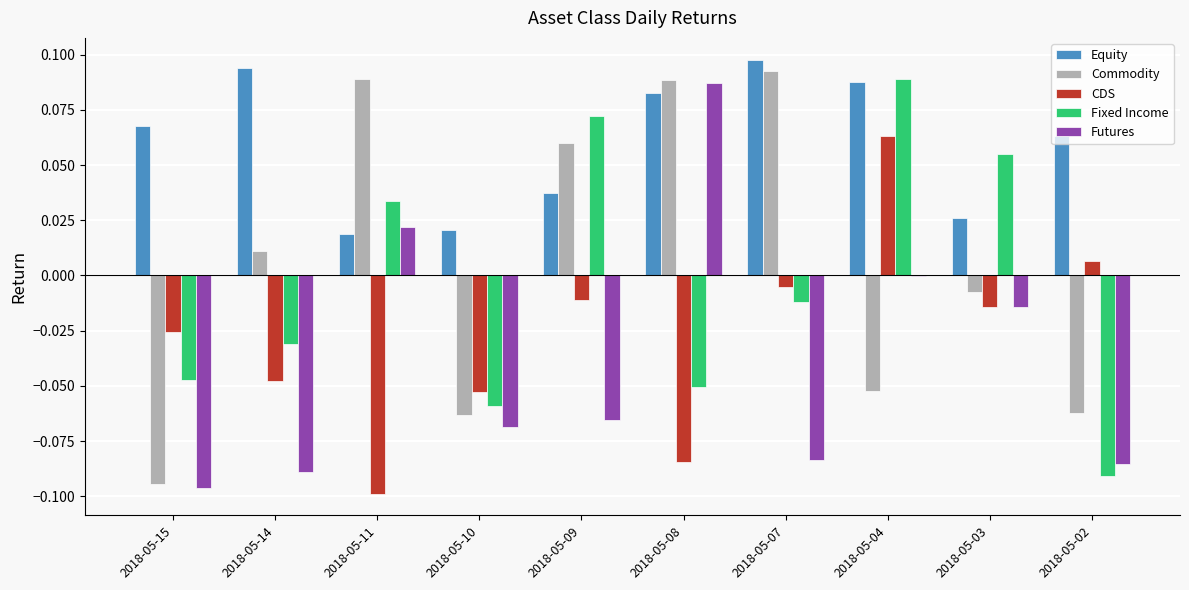

At which label does CDS reach its peak?

2018-05-04